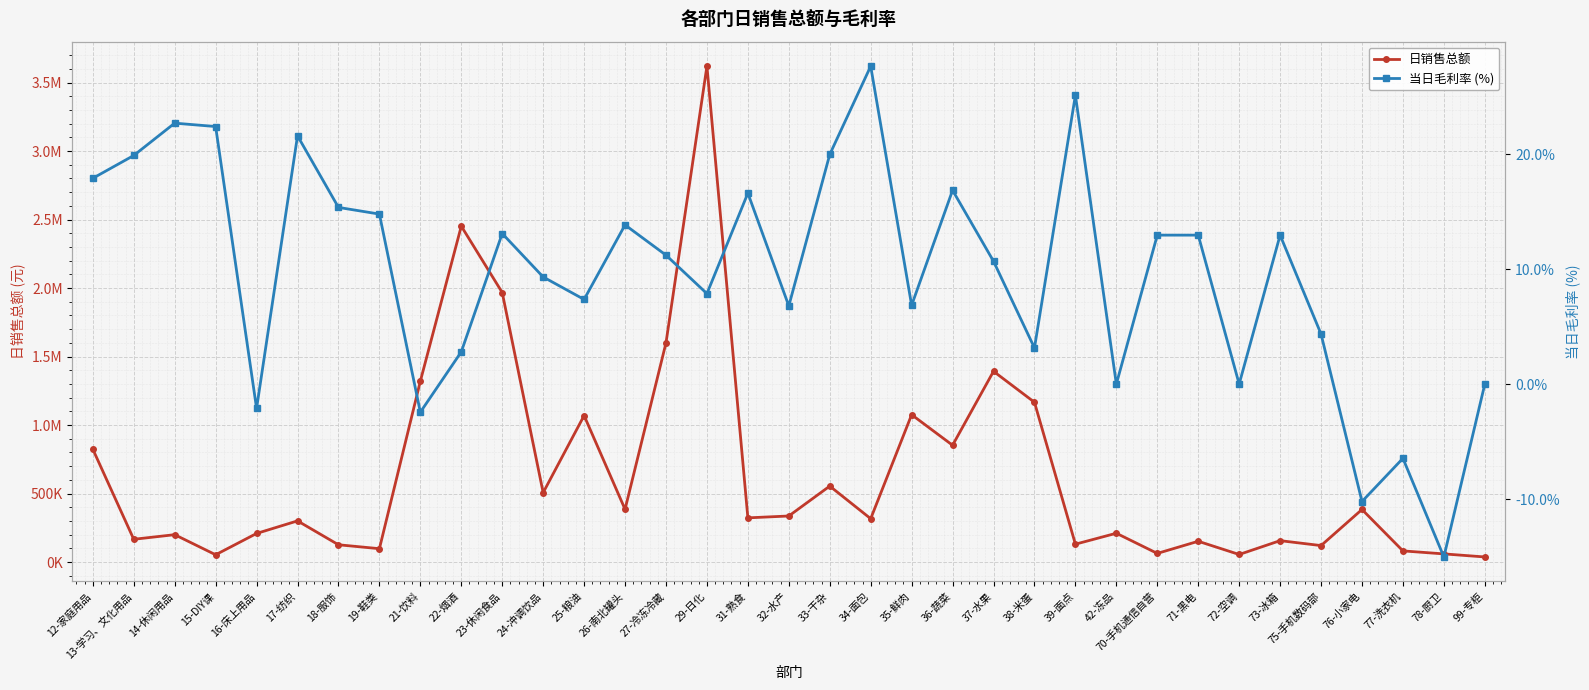

How many values in 当日毛利率 (%) are below zero?

5